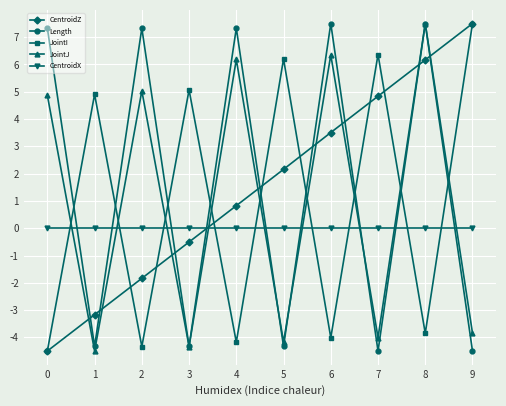

How many times do CentroidZ and JointJ cross each other?

9